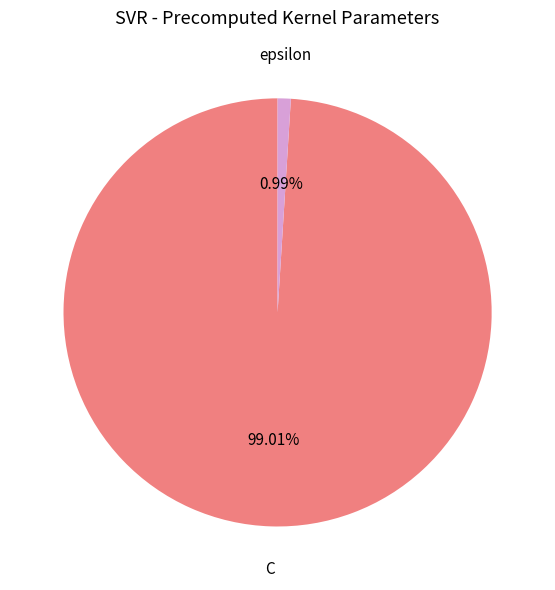

To the nearest percent, what portion does C represent?

99%